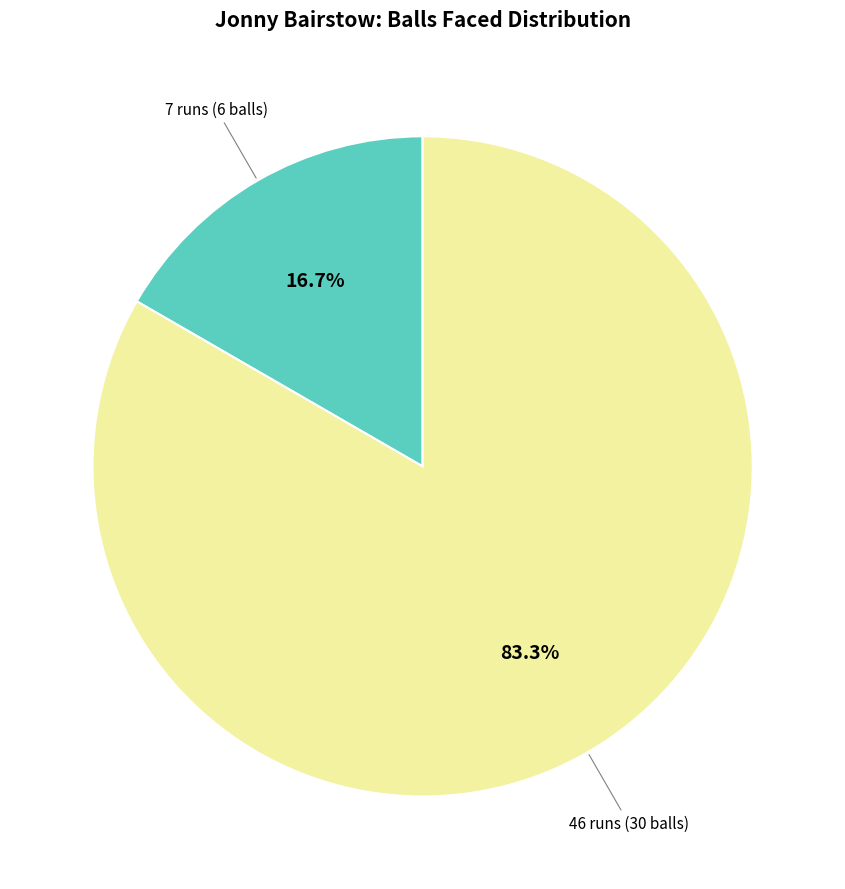

Is there a majority slice in this chart?

Yes